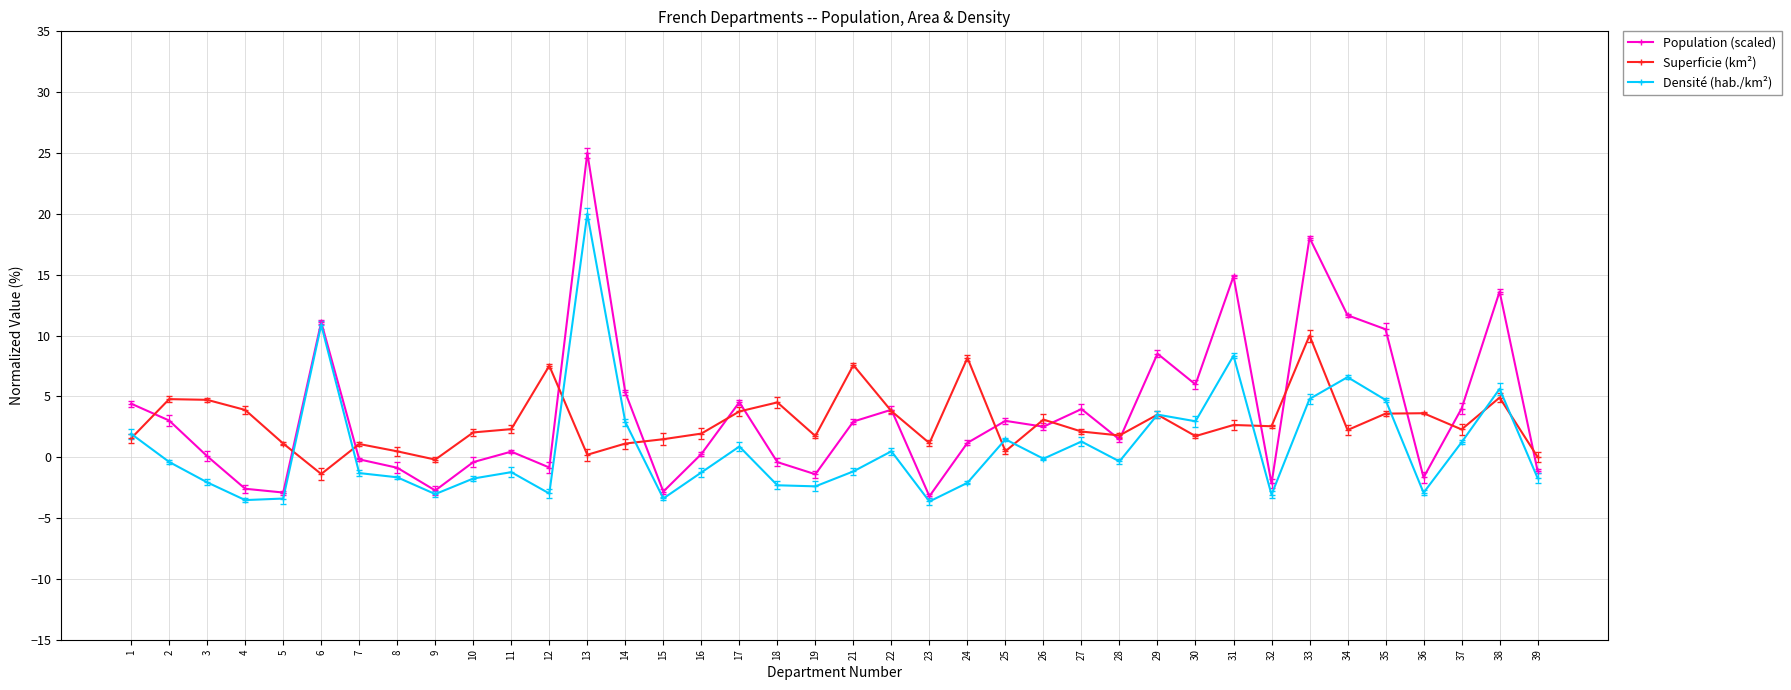

What is the average value of the Population (scaled) series?

3.6